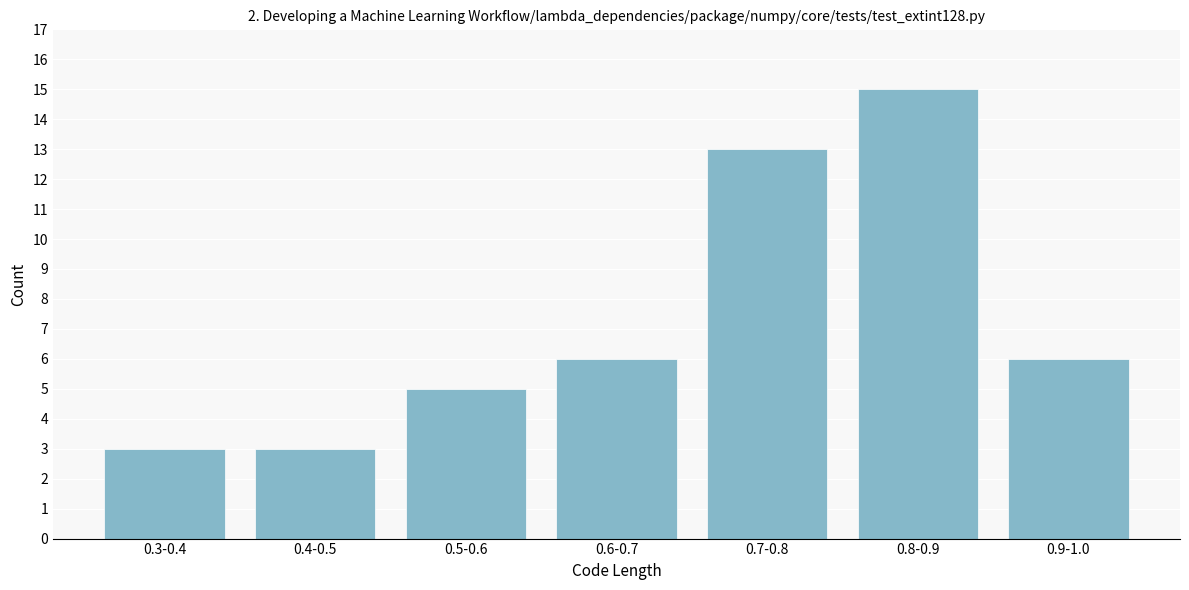

Reading left to right, list all the values displayed in this chart.

3	3	5	6	13	15	6